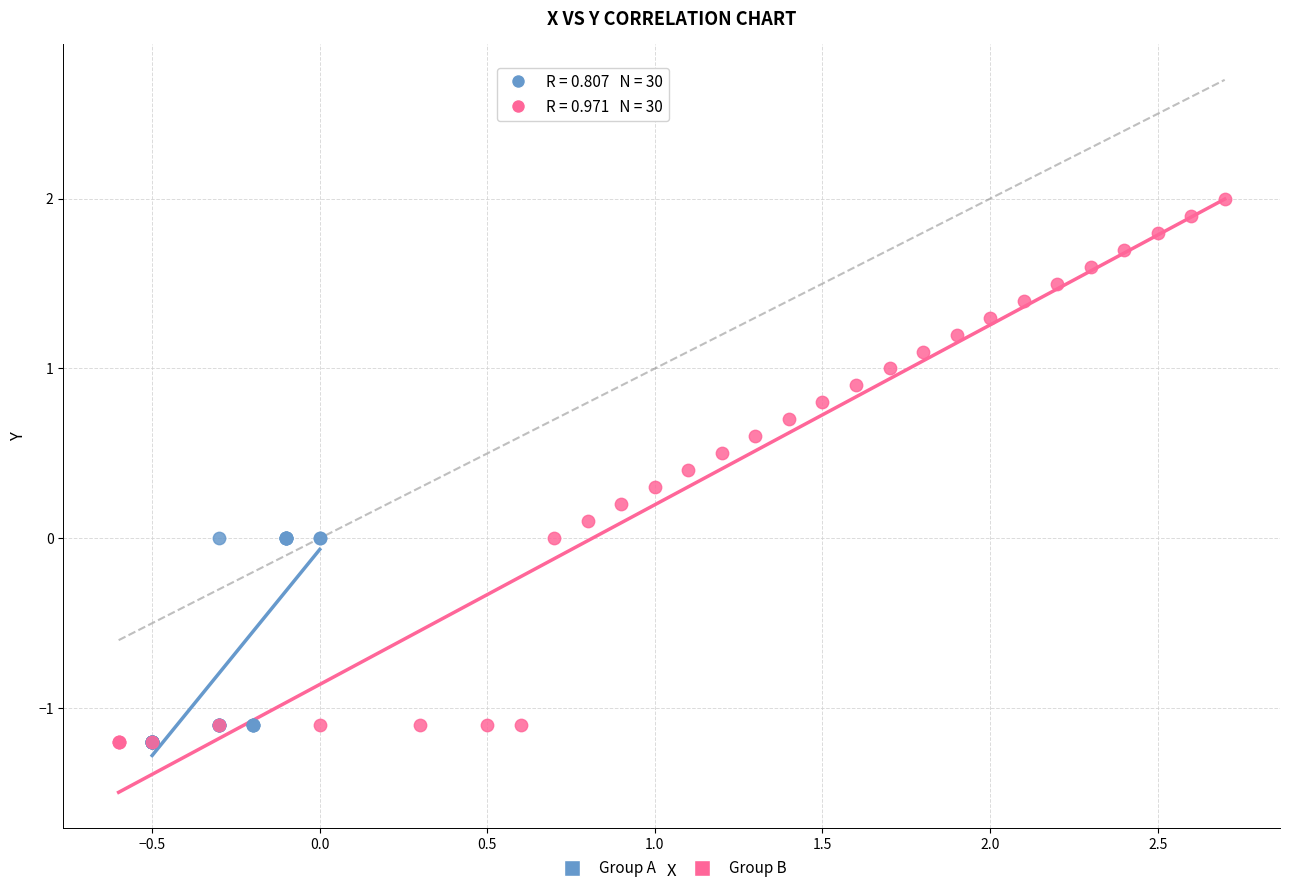

Which series has the largest Y range (max minus min)?

Group B